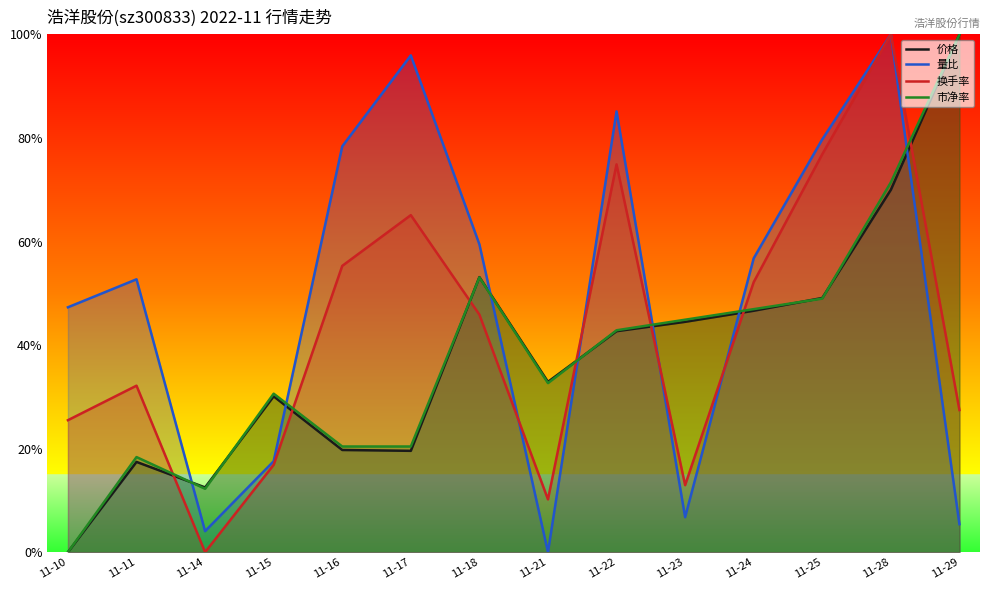

True or false: 市净率 has more than 1 points higher than both neighbors.

True